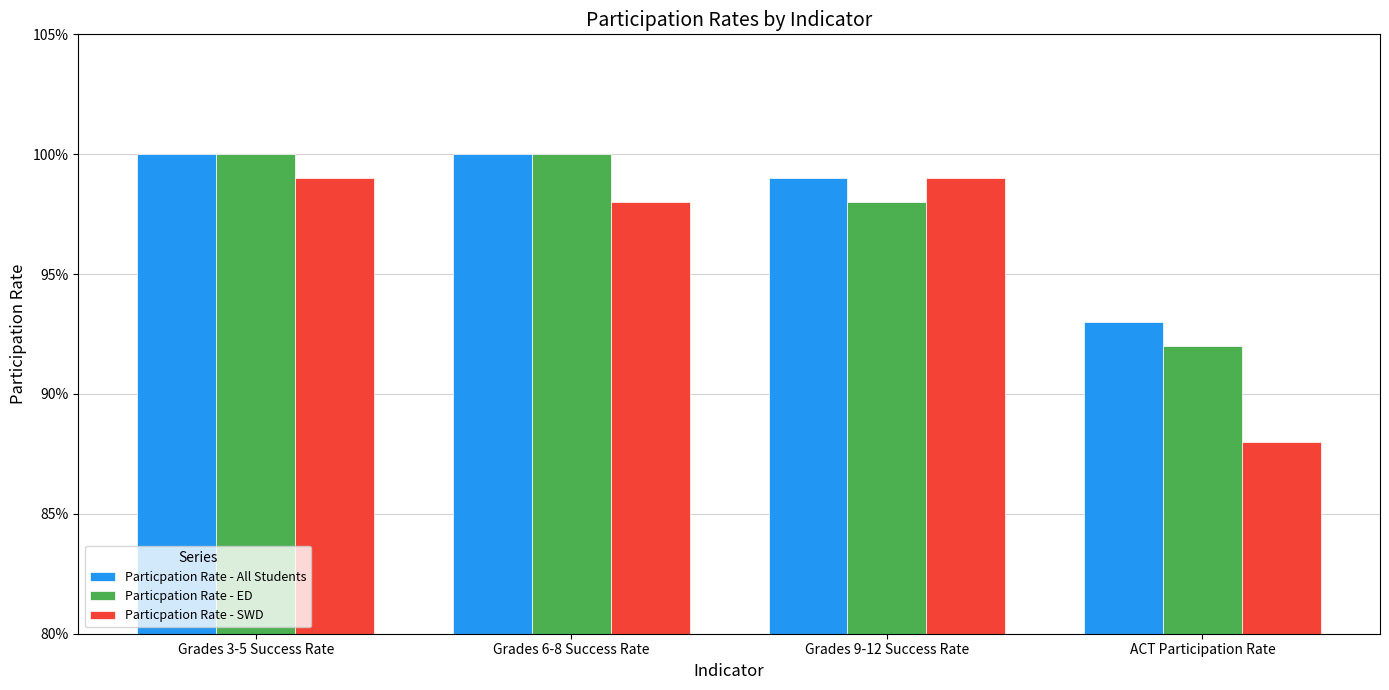

Between Grades 3-5 Success Rate and Grades 6-8 Success Rate, which is larger?

Grades 3-5 Success Rate